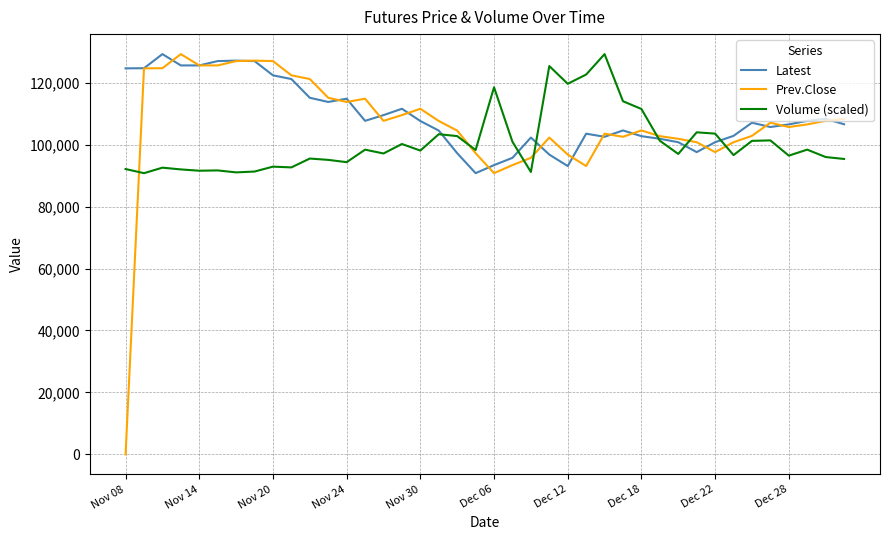

Which series has the largest range (max minus min)?

Prev.Close